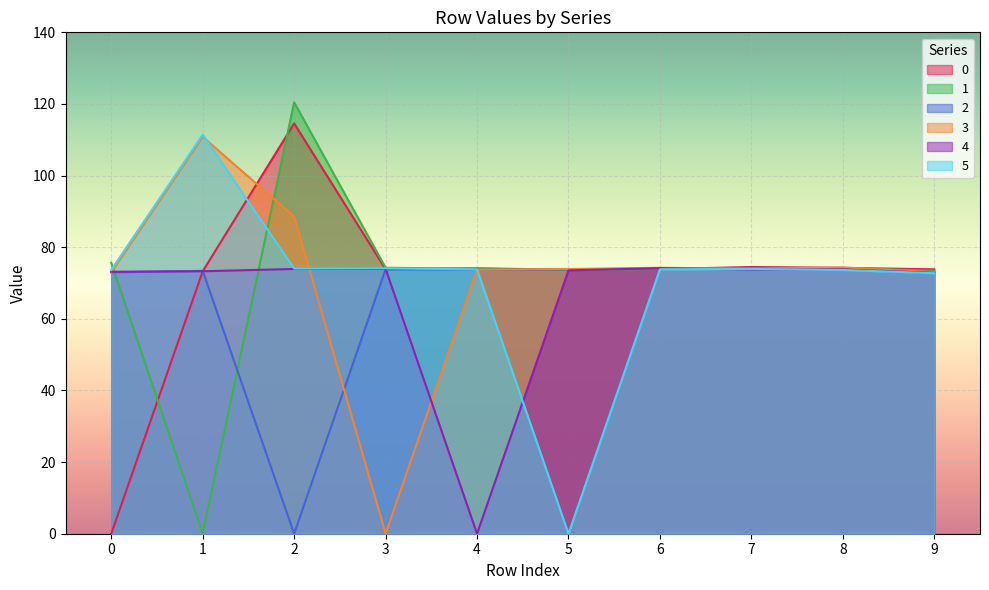

What is the spread (max minus min) of values at 9?

1.1